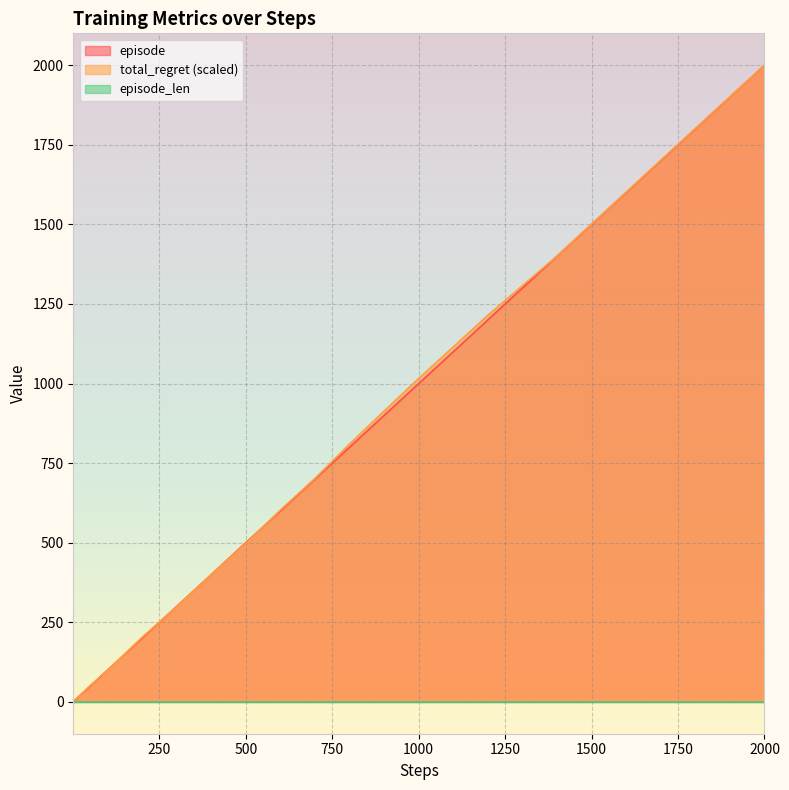

What is the value of the total_regret point at the 38th from the left?

1400.6